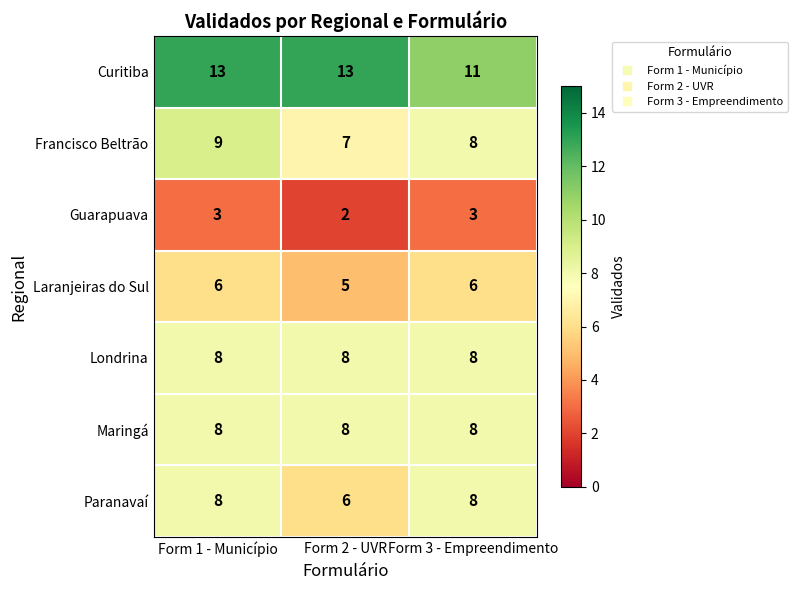

What is the spread (max minus min) of values at Form 2 - UVR?

11